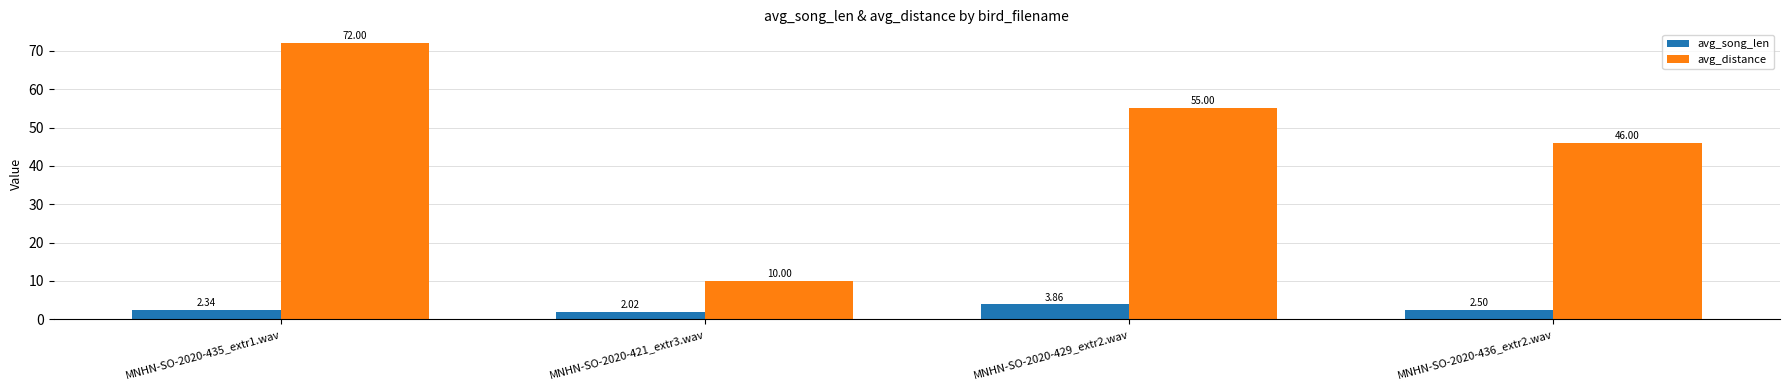

Is the value of avg_song_len at MNHN-SO-2020-429_extr2.wav greater than the value of avg_distance at MNHN-SO-2020-429_extr2.wav?

No